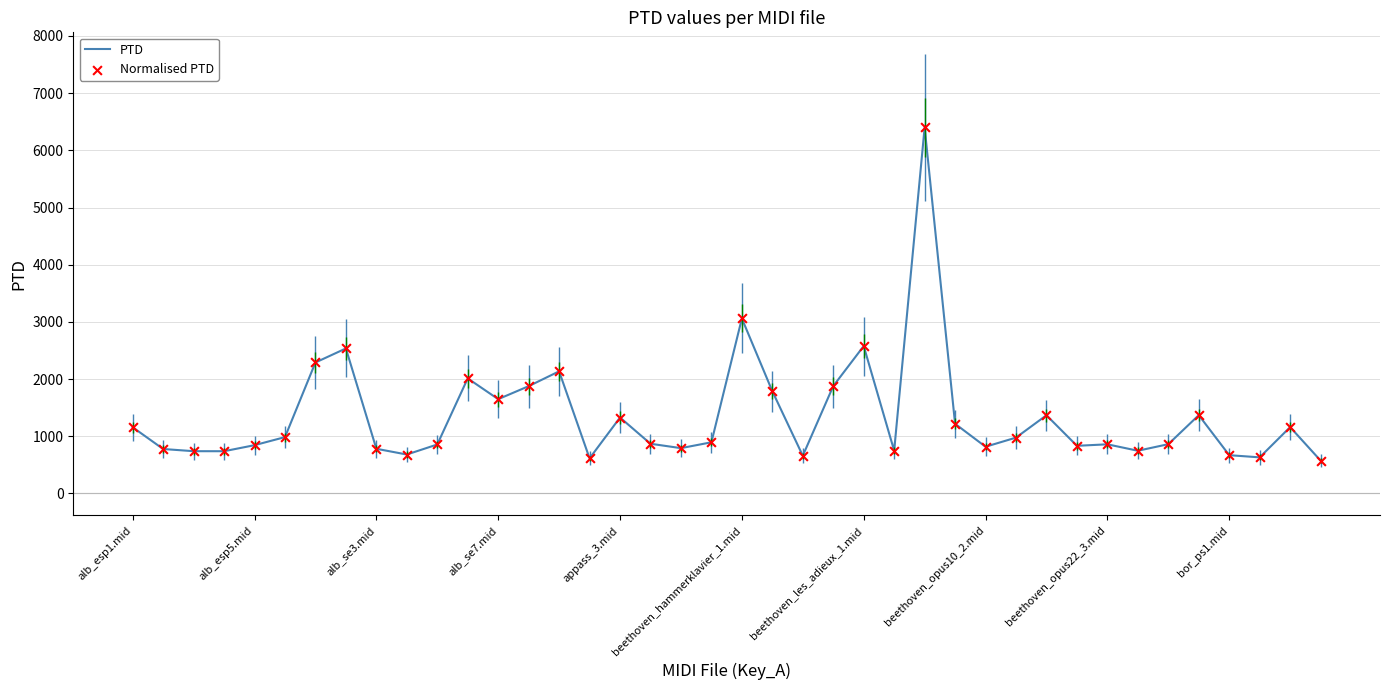

What is the minimum value shown in the chart?

574.9